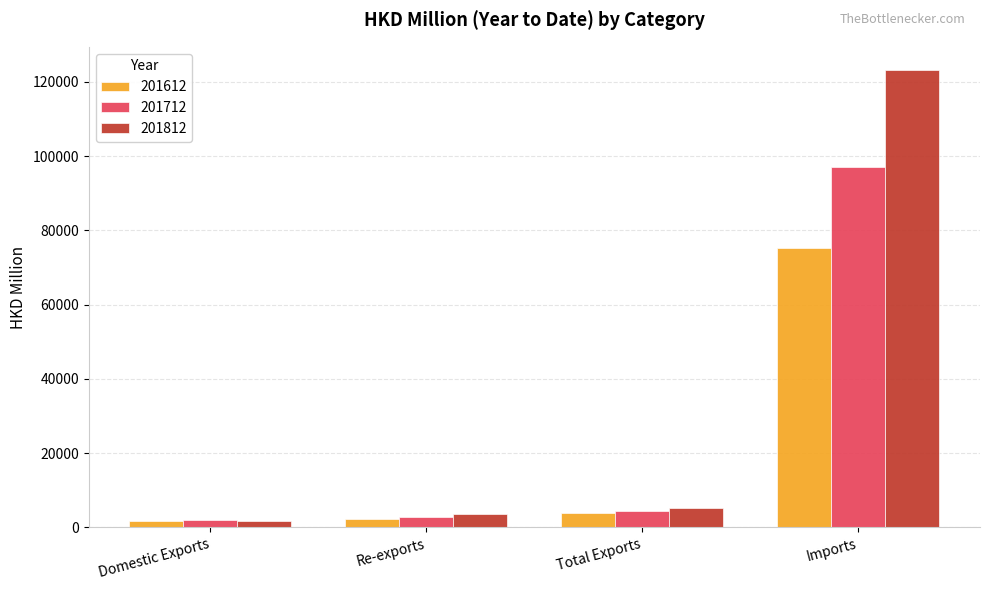

What is the minimum value for 201812?

1614.2